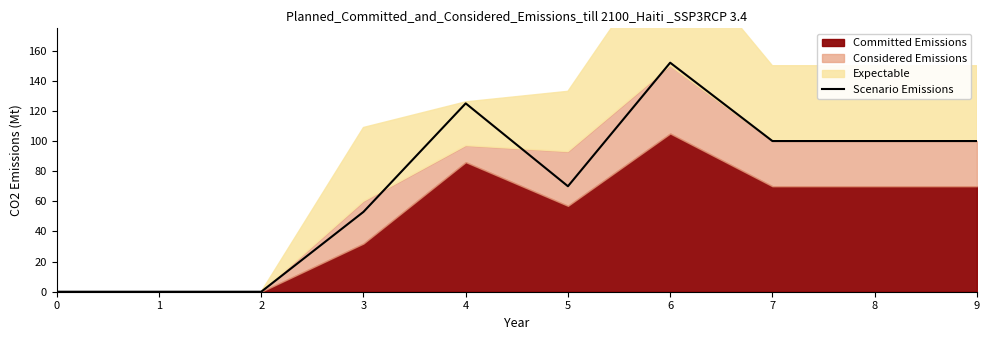

How many positive values are there?

7